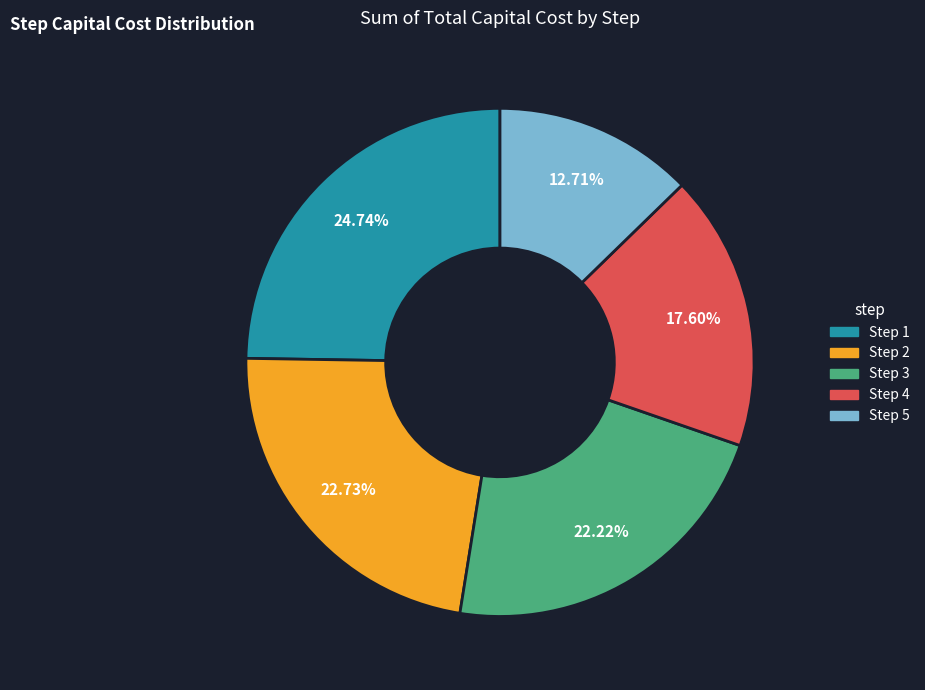

Rank the categories by value from highest to lowest.

Step 1, Step 2, Step 3, Step 4, Step 5